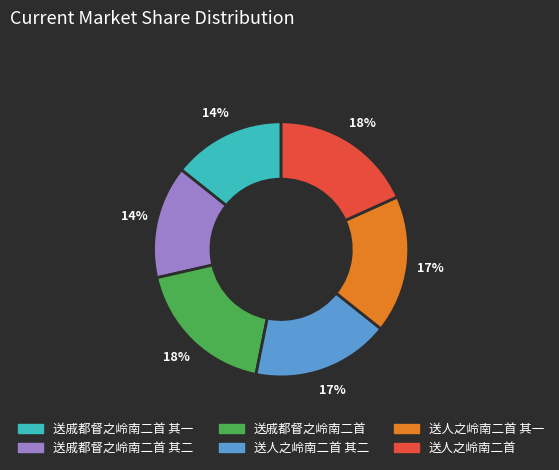

To the nearest percent, what is the difference between the largest and smallest slice percentages?

4%